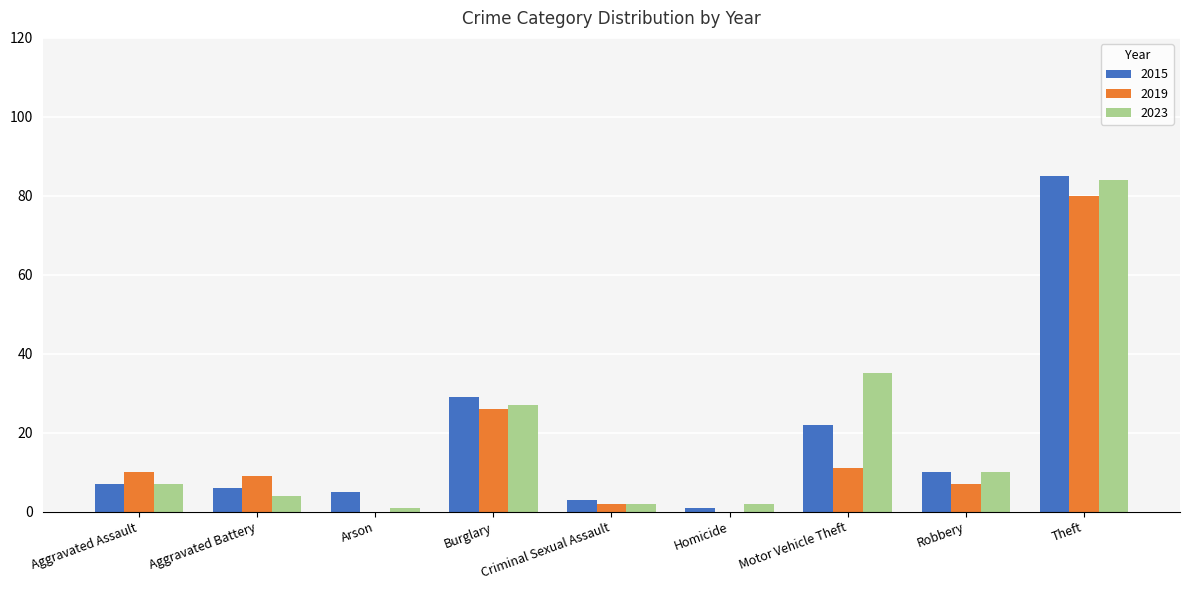

At which category does the chart reach its peak across all series?

Theft